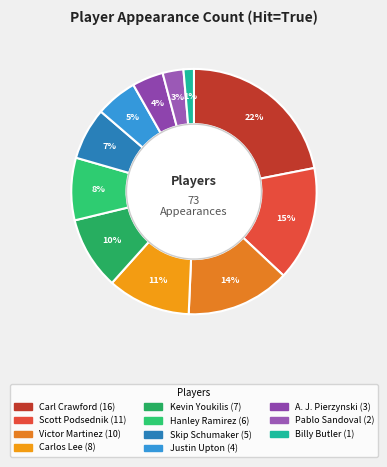

What is the largest slice in the pie chart?

Carl Crawford